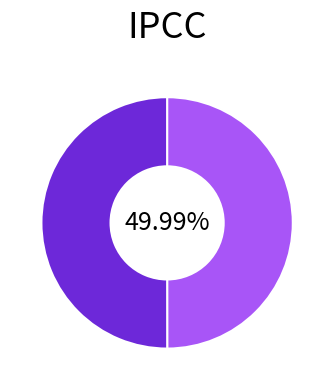

Does any single category account for the majority?

Yes